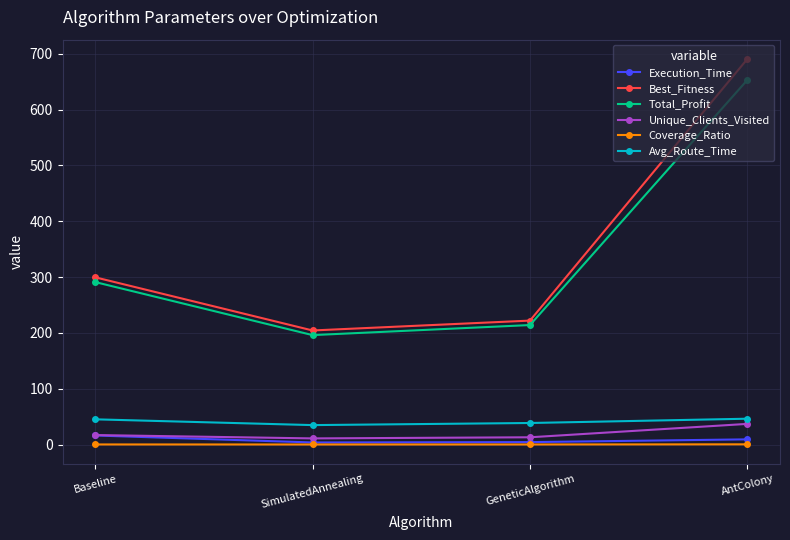

Rank the series by their maximum value, from lowest to highest.

Coverage_Ratio, Execution_Time, Unique_Clients_Visited, Avg_Route_Time, Total_Profit, Best_Fitness